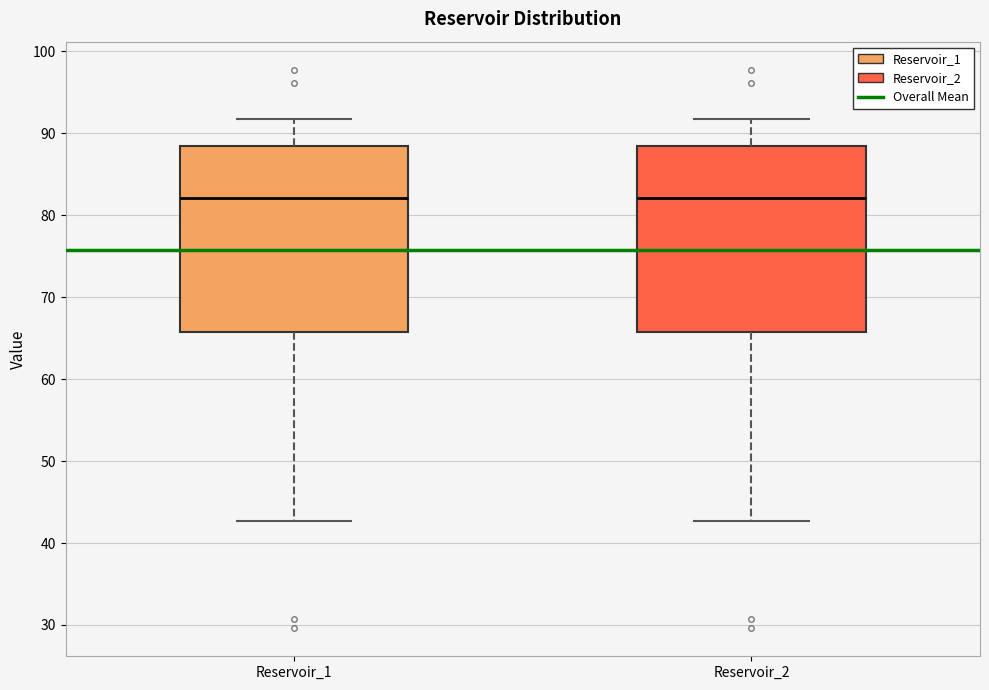

Reading left to right, transcribe this box plot: for each box, give where its median line is, the range the box spans, and where its two whiskers end, as read against the y-axis. The values are not printed on the chart, so give them approximately, as read against the axis.

Reservoir_1: median 82, box 66 to 88, whiskers 43 to 92
Reservoir_2: median 82, box 66 to 88, whiskers 43 to 92